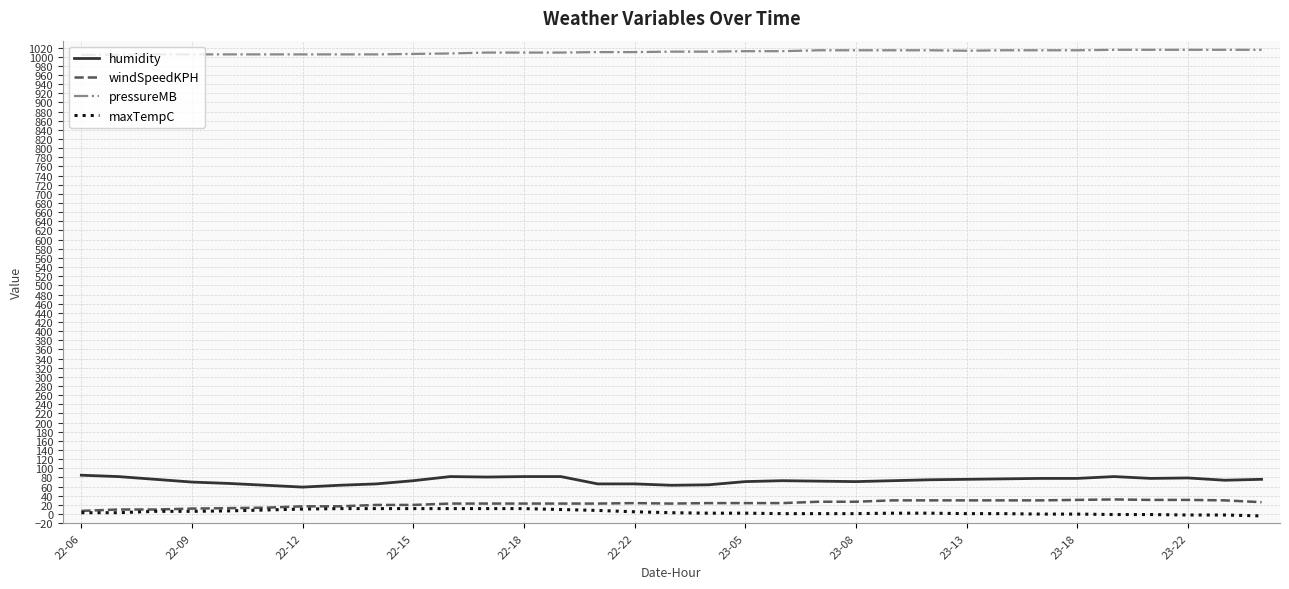

How many lines are shown in the chart?

4